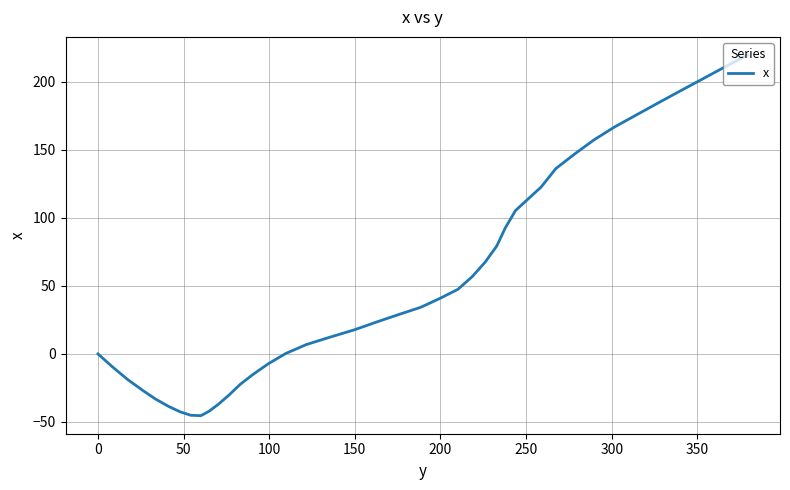

What is the difference between the maximum and minimum values?

265.2